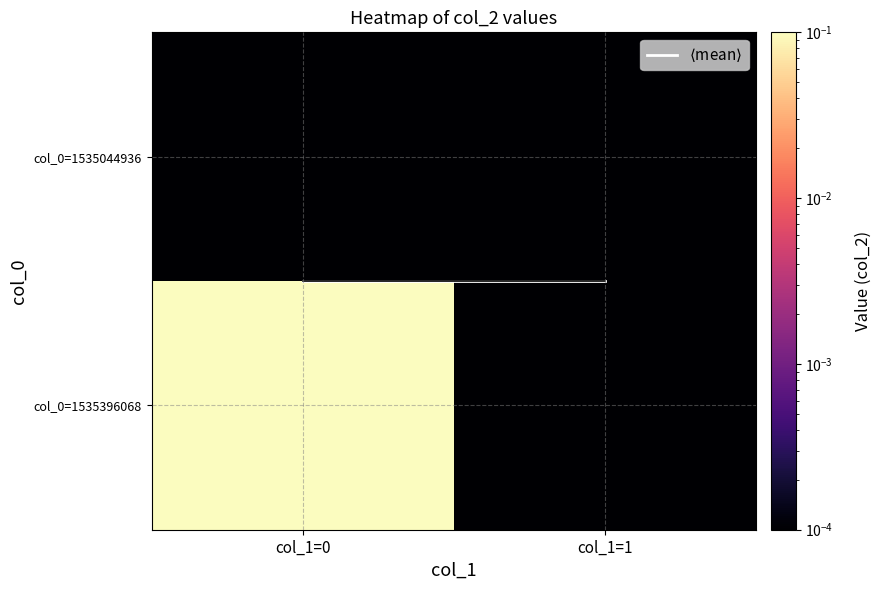

Between col_1=0 and col_1=1, which series saw the biggest shift?

col_0=1535396068